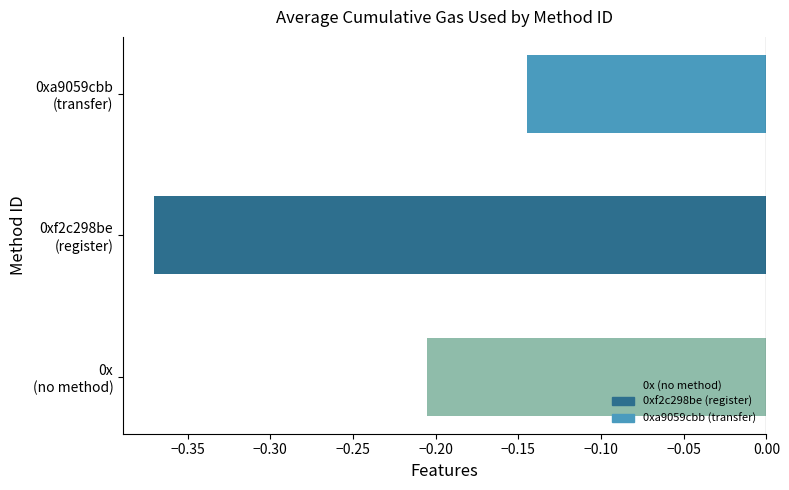

Rank the categories by value from highest to lowest.

0xa9059cbb
(transfer), 0x
(no method), 0xf2c298be
(register)